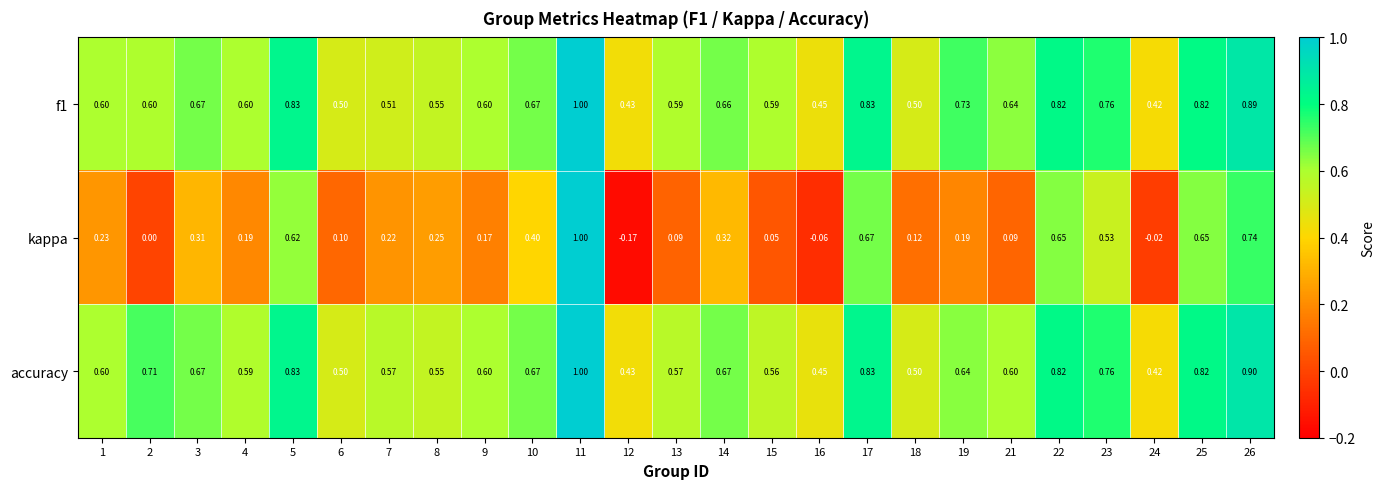

At which category is the sum across all series the highest?

11